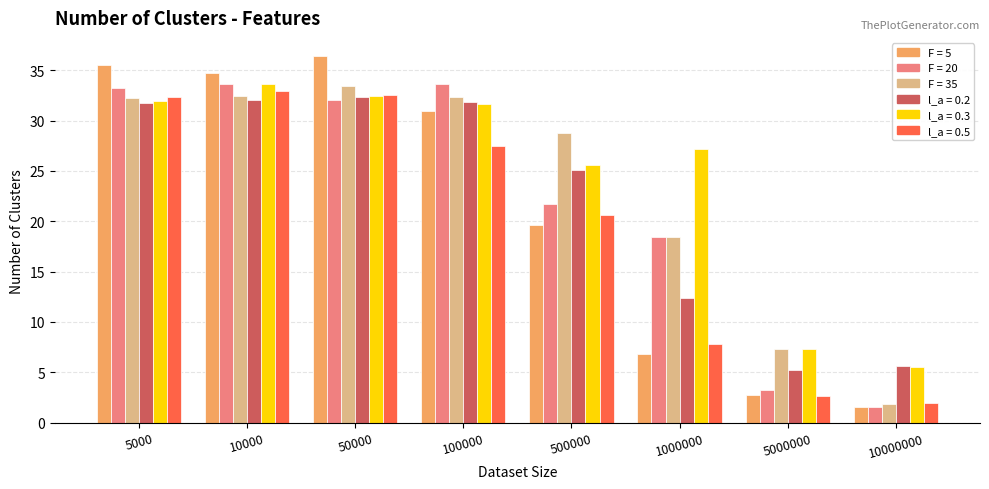

At how many categories does at least one series exceed 12?

6